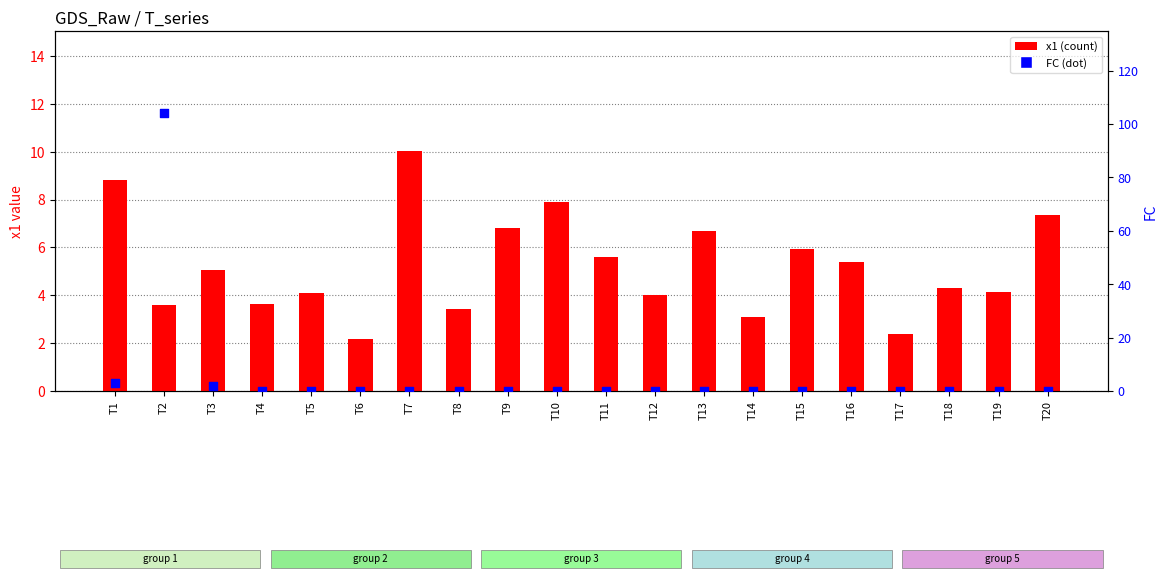

What are all the series names shown in the legend?

x1, FC